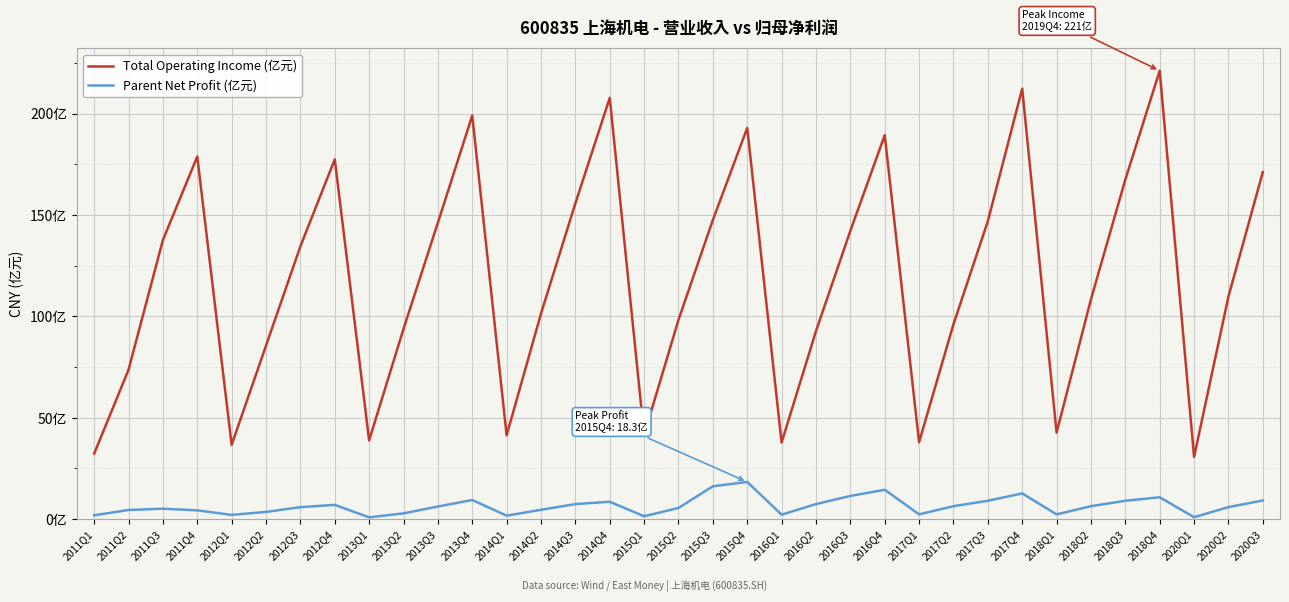

List the labels in order of Parent Net Profit (亿元) value, largest first.

2015Q4, 2015Q3, 2016Q4, 2017Q4, 2016Q3, 2018Q4, 2013Q4, 2020Q3, 2017Q3, 2018Q3, 2014Q4, 2016Q2, 2014Q3, 2012Q4, 2017Q2, 2018Q2, 2013Q3, 2020Q2, 2012Q3, 2015Q2, 2011Q3, 2014Q2, 2011Q2, 2011Q4, 2012Q2, 2013Q2, 2017Q1, 2018Q1, 2016Q1, 2012Q1, 2011Q1, 2014Q1, 2015Q1, 2020Q1, 2013Q1